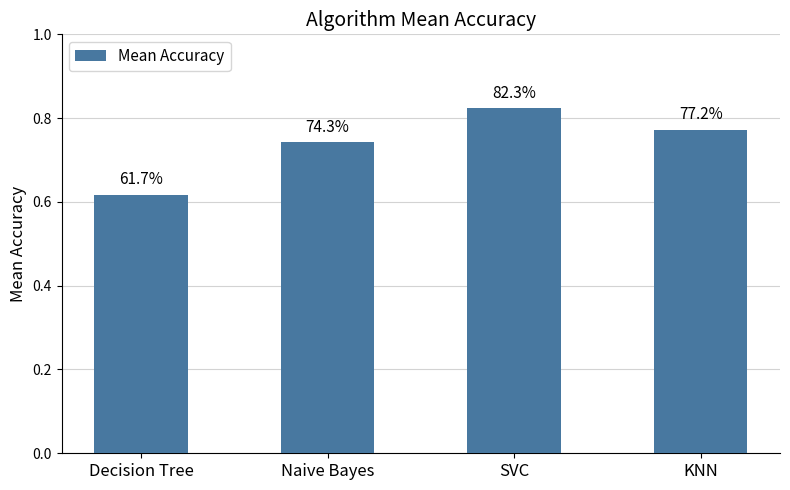

How many bars are there in total?

4